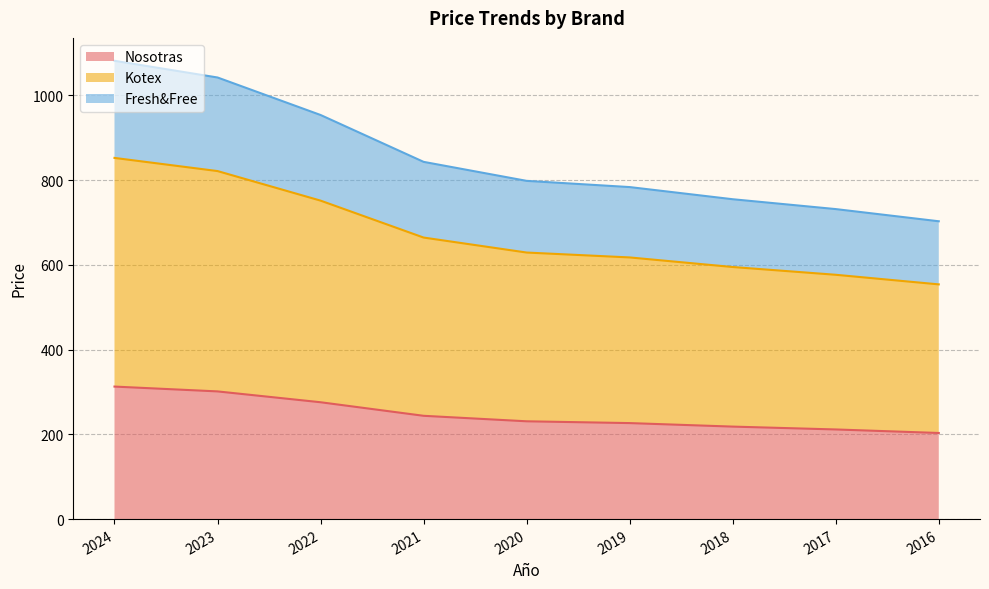

Between 2022 and 2018, which is larger?

2022